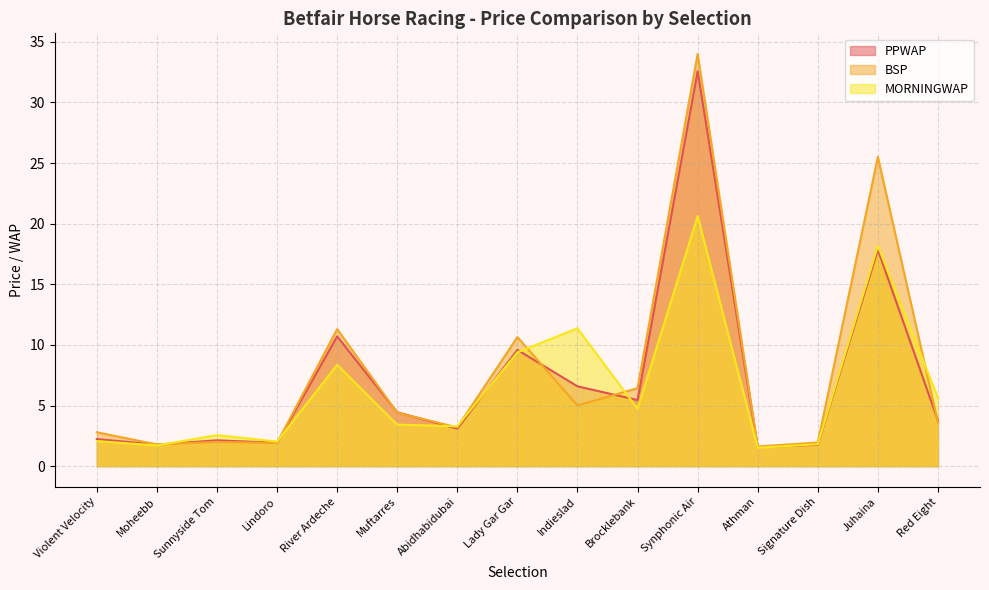

Where do MORNINGWAP and PPWAP first cross each other?

Moheebb and Sunnyside Tom